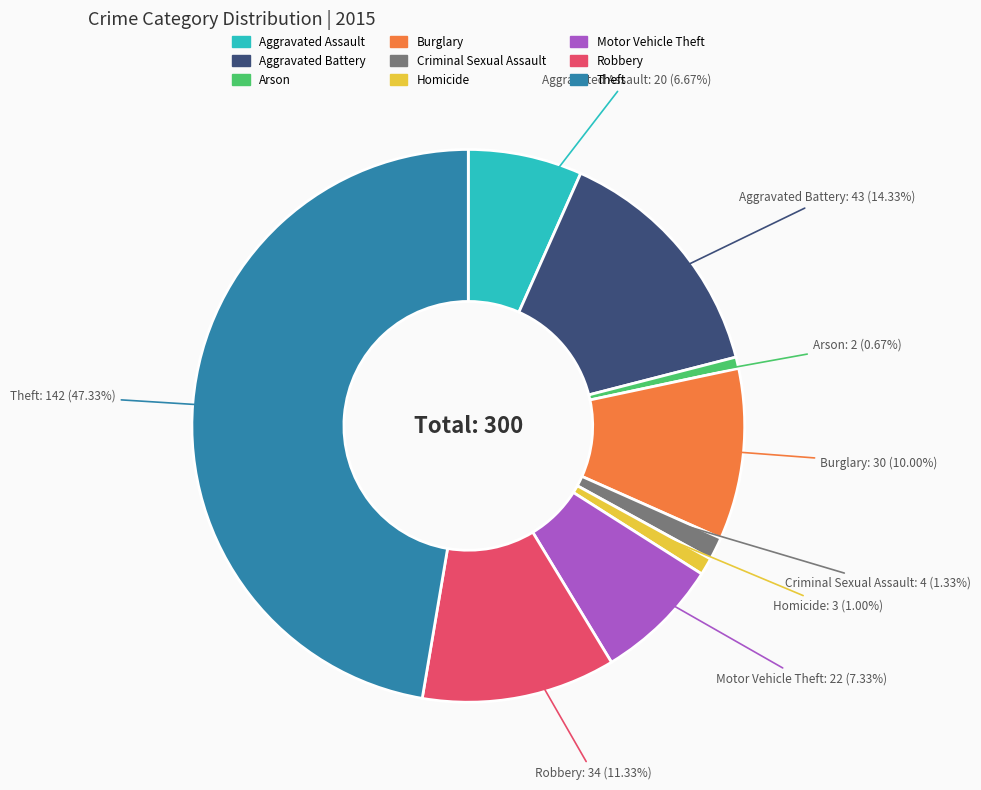

To the nearest percent, what is the average slice percentage?

11%